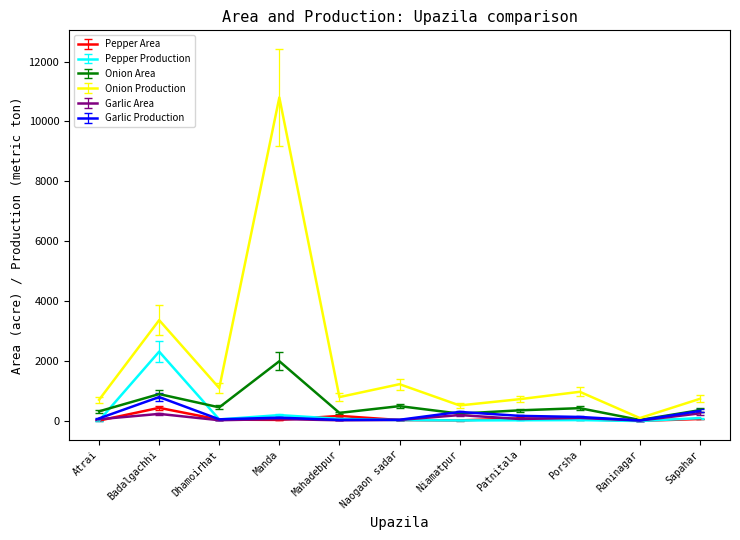

At which category is the sum across all series the highest?

Manda